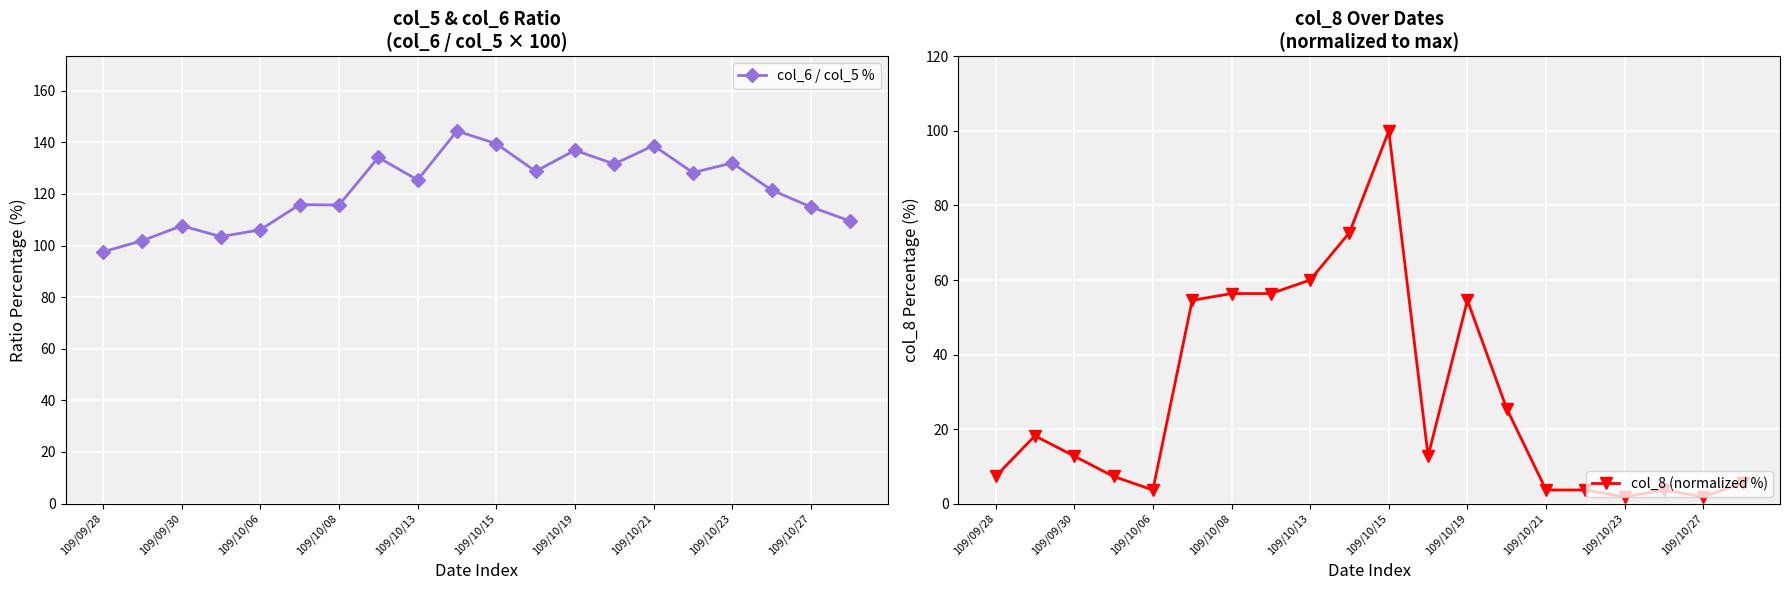

In col_6 / col_5 %, how many points are higher than both neighbors (excluding endpoints)?

7